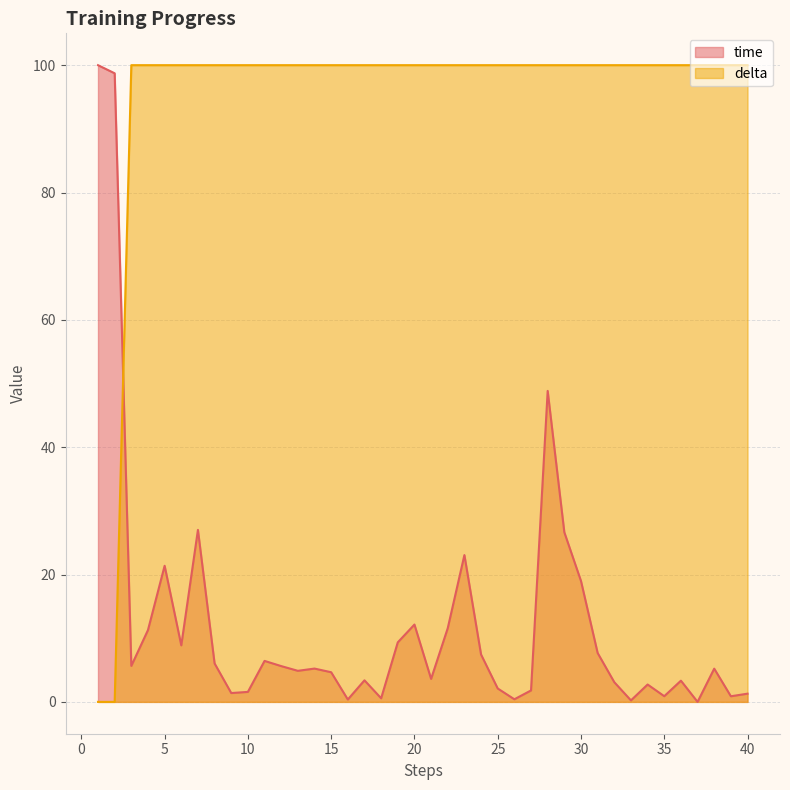

Rank the series at 1 from lowest to highest value.

delta, time